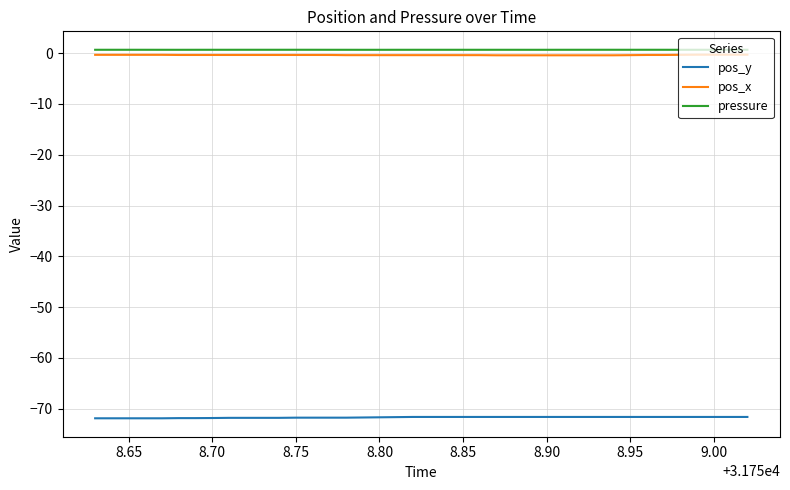

What is the highest value of the pos_y series?

-71.6